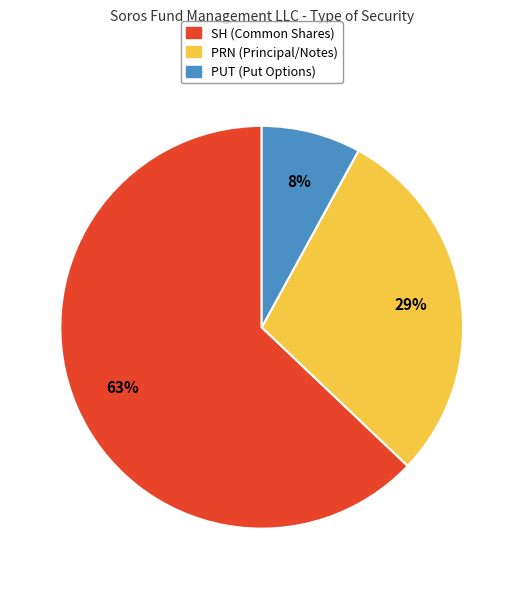

How many segments does this pie chart have?

3